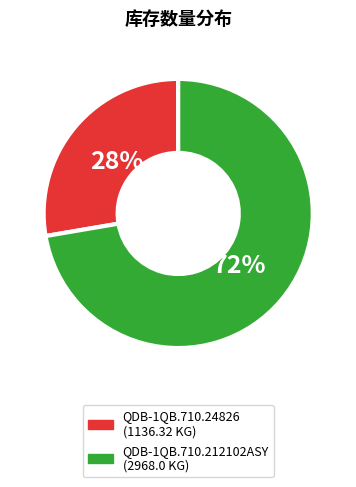

What is the ratio of the value at QDB-1QB.710.212102ASY to the value at QDB-1QB.710.24826?

2.6